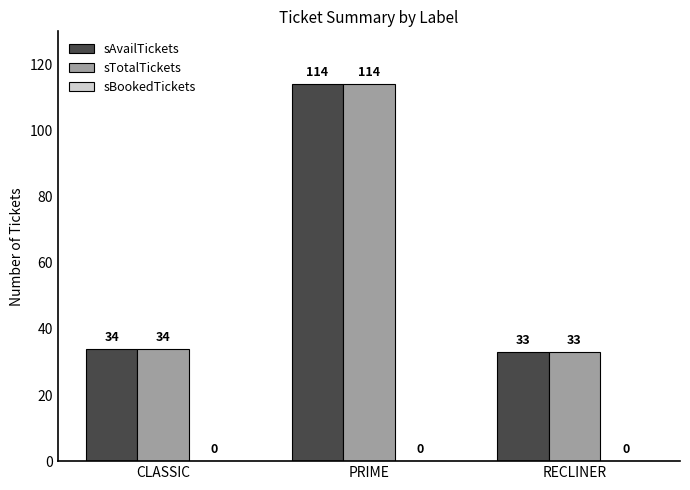

How many distinct data groups are displayed?

2